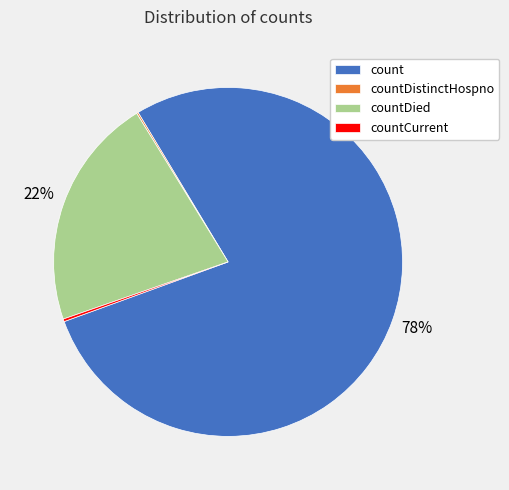

To the nearest percent, what is the average slice percentage?

25%